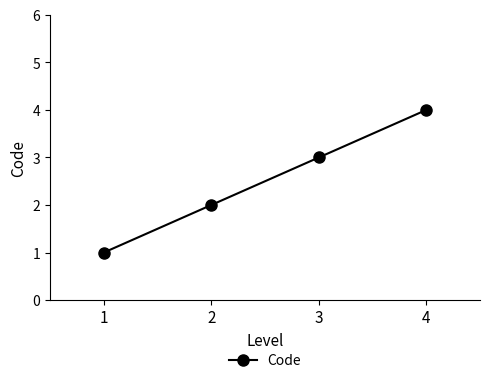

At which category does the chart reach its minimum across all series?

1